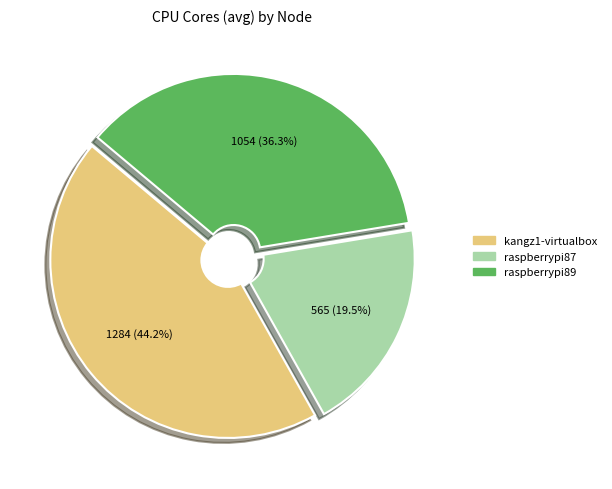

Which slice is the largest?

kangz1-virtualbox